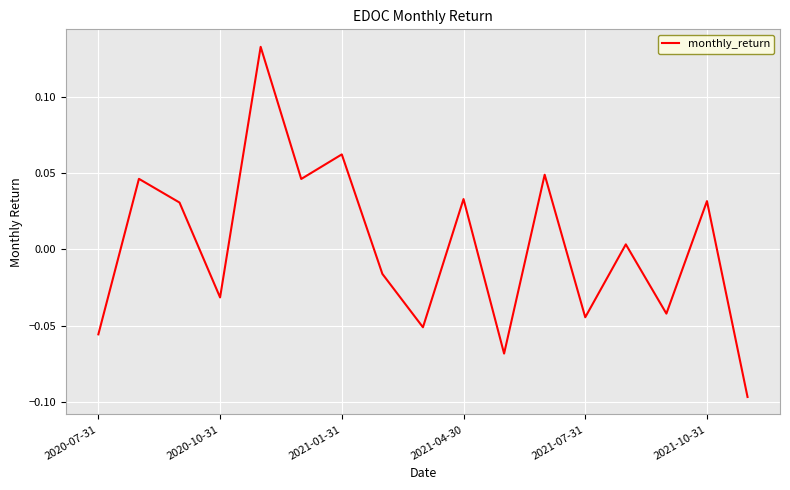

Does the chart display data point markers on the line(s)?

No